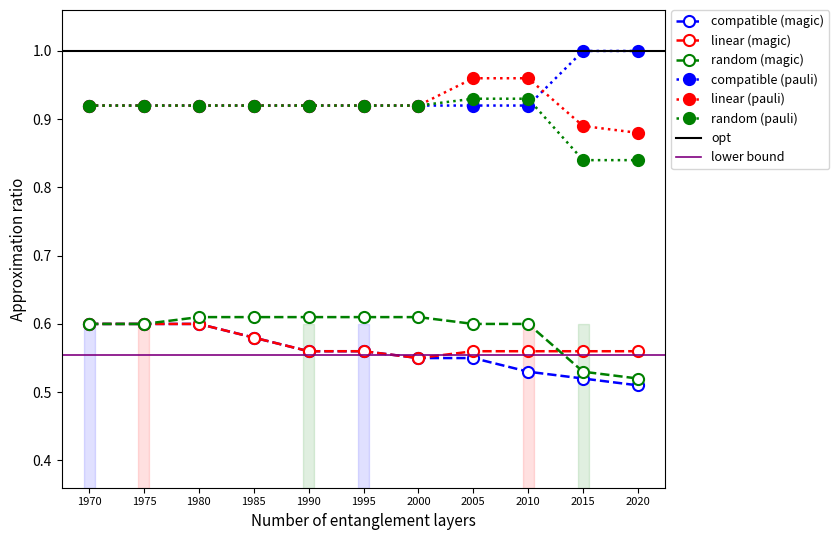

Reading left to right, transcribe all the data shown in this chart.

compatible (magic): 0.6	0.6	0.6	0.6	0.6	0.6	0.6	0.6	0.5	0.5	0.5
linear (magic): 0.6	0.6	0.6	0.6	0.6	0.6	0.6	0.6	0.6	0.6	0.6
random (magic): 0.6	0.6	0.6	0.6	0.6	0.6	0.6	0.6	0.6	0.5	0.5
compatible (pauli): 0.9	0.9	0.9	0.9	0.9	0.9	0.9	0.9	0.9	1.0	1.0
linear (pauli): 0.9	0.9	0.9	0.9	0.9	0.9	0.9	1.0	1.0	0.9	0.9
random (pauli): 0.9	0.9	0.9	0.9	0.9	0.9	0.9	0.9	0.9	0.8	0.8